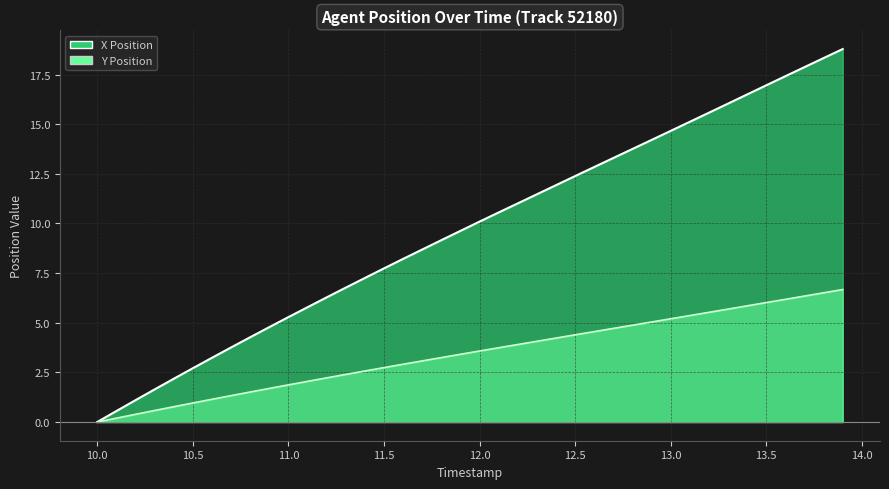

The X Position series shows 4.7 at 12.3. True or false?

False